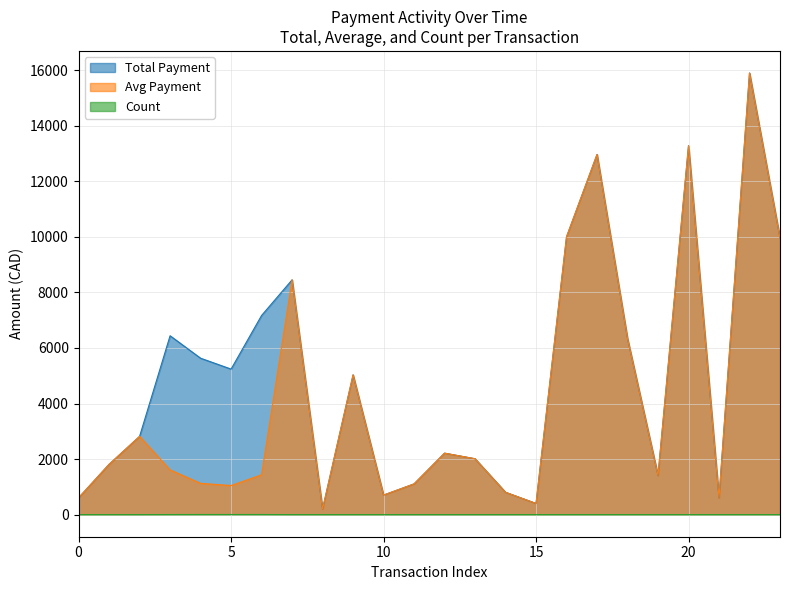

List the series in order of their peak value, highest first.

Total Payment, Avg Payment, Count